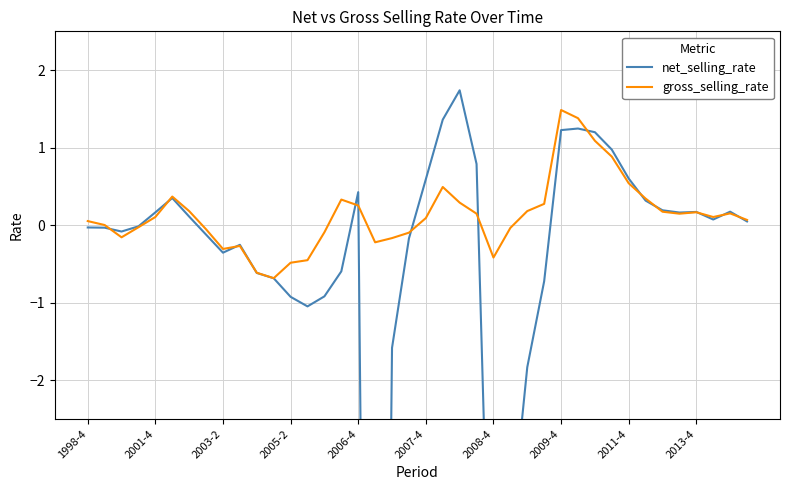

What are all the series names shown in the legend?

net_selling_rate, gross_selling_rate